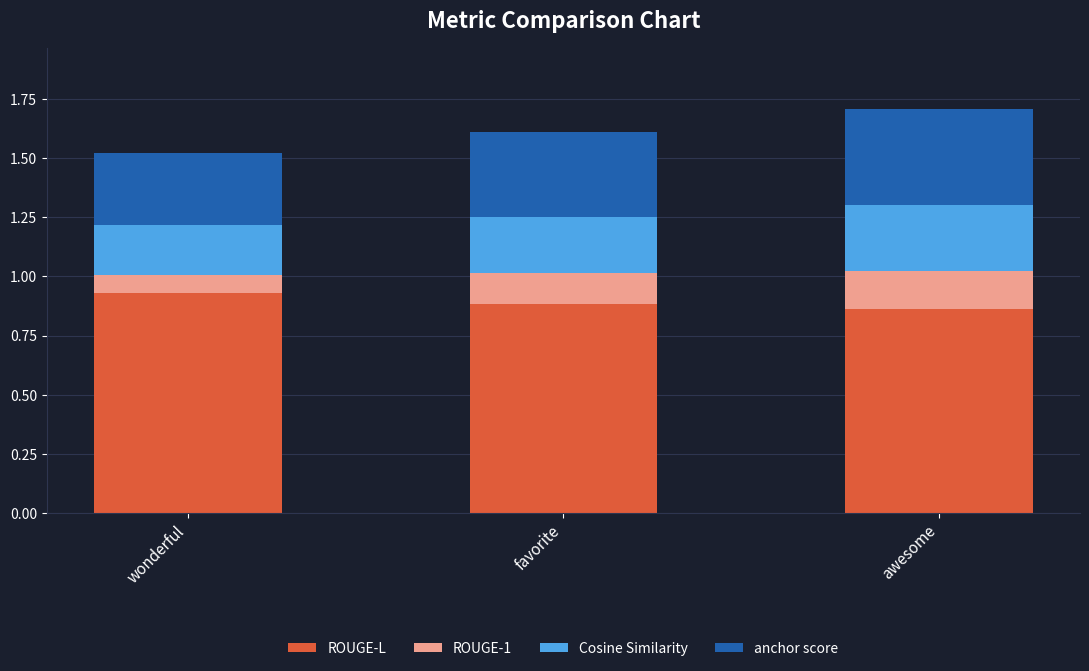

What are all the series names shown in the legend?

ROUGE-L, ROUGE-1, Cosine Similarity, anchor score